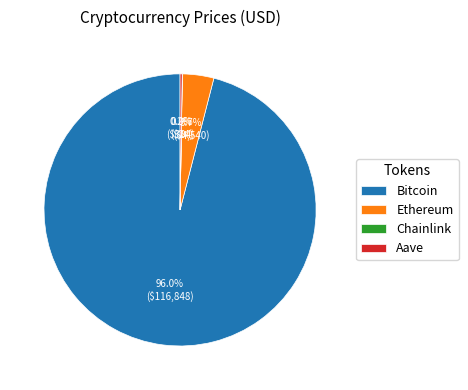

Which slice is the largest?

Bitcoin